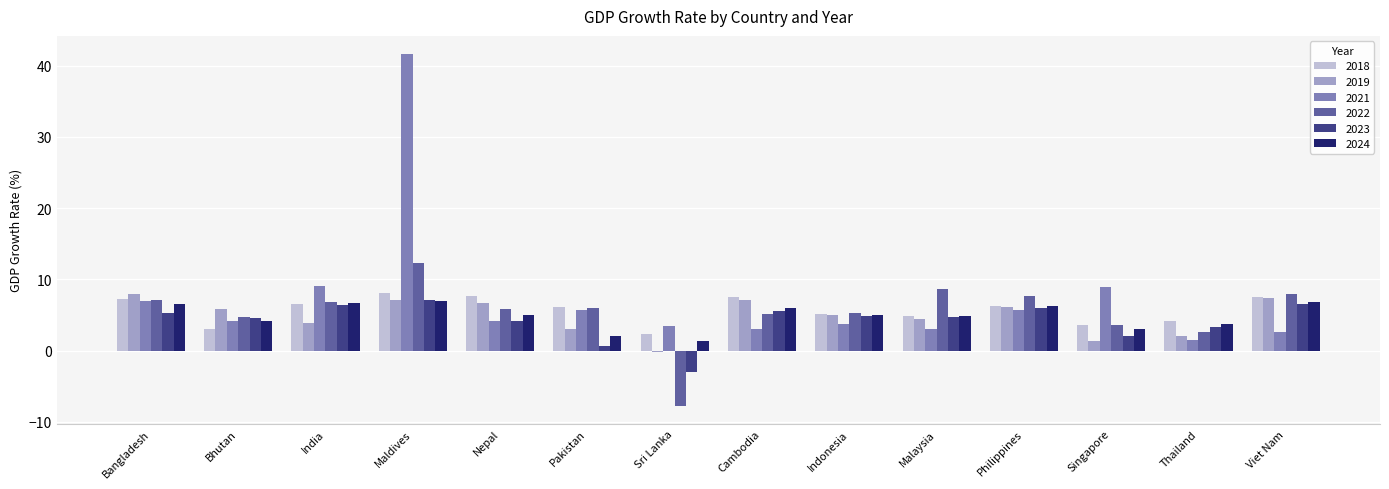

How many bars are there in each group?

6